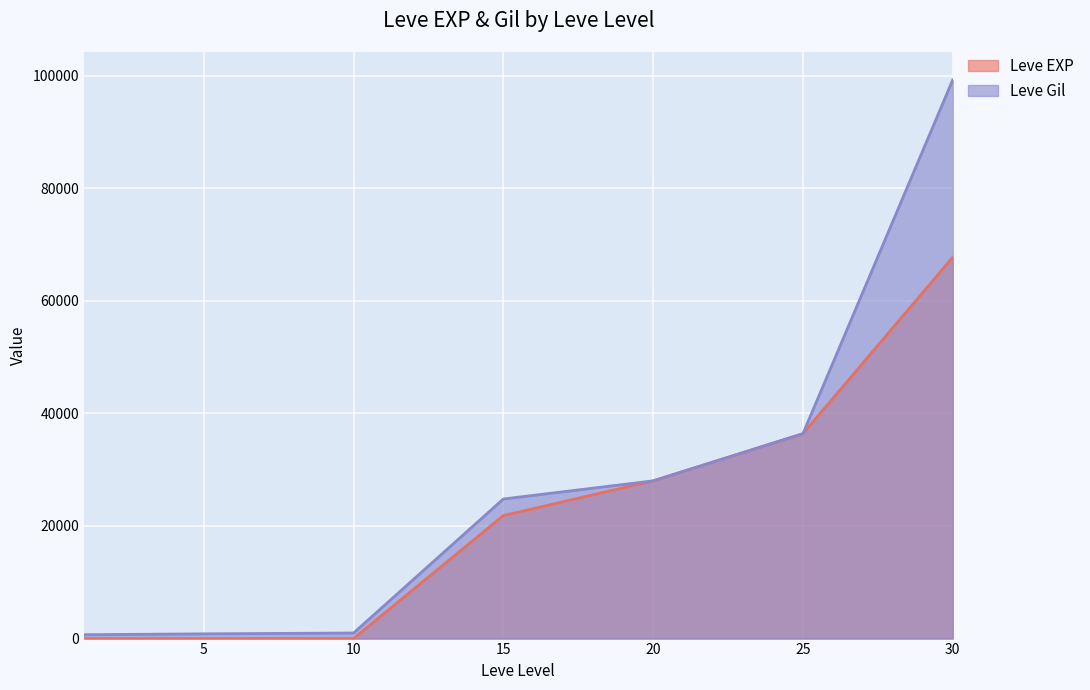

Reading left to right, extract all data points from this chart.

Leve EXP: 1	2	3	21850	28010	36390	67730
Leve Gil: 690	840	990	24790	28010	36390	99220